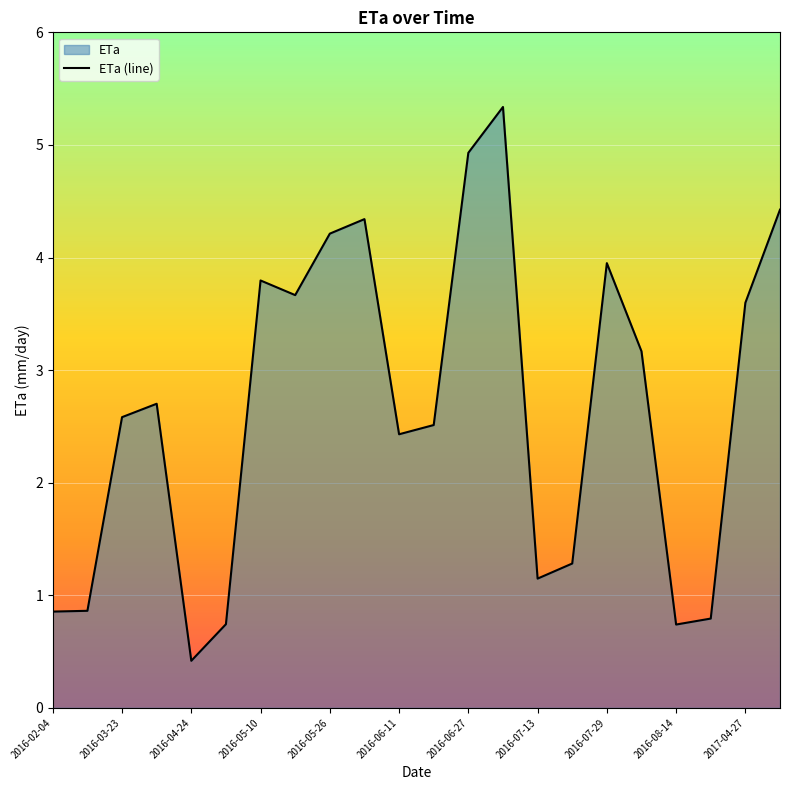

Between 2016-07-13 and 2016-03-23, which is larger?

2016-03-23